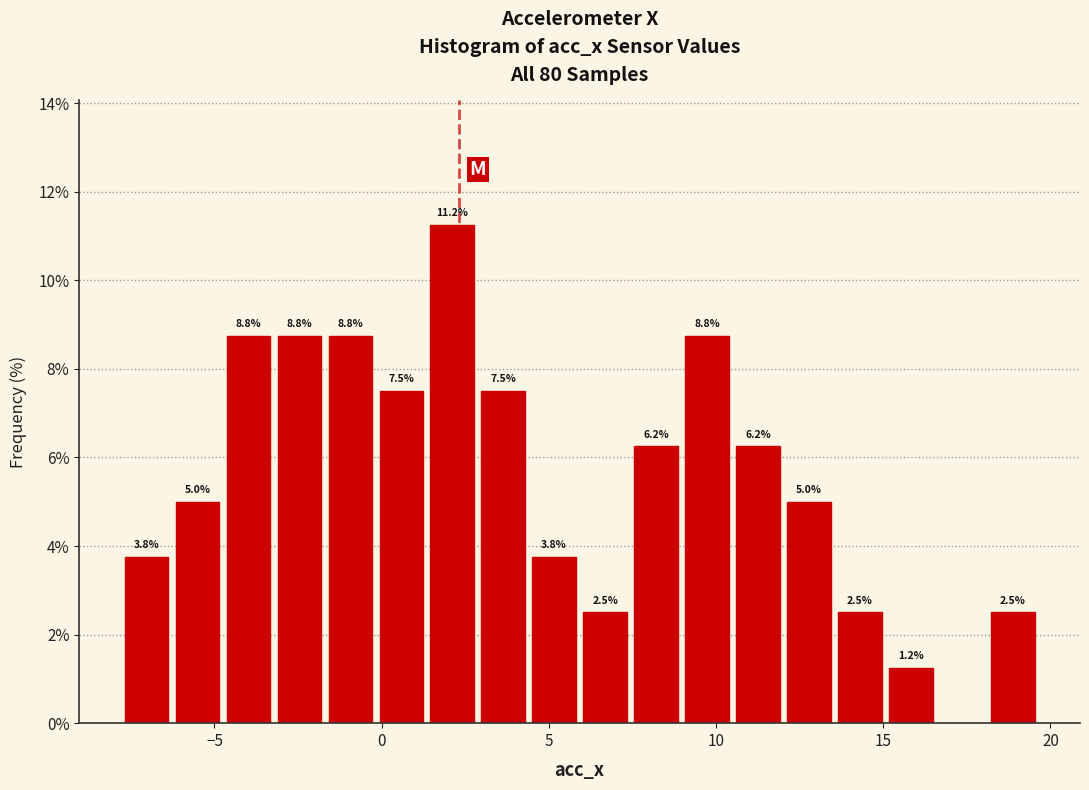

Read against the x-axis, roughly where is the centre of the tallest bar?

2.0